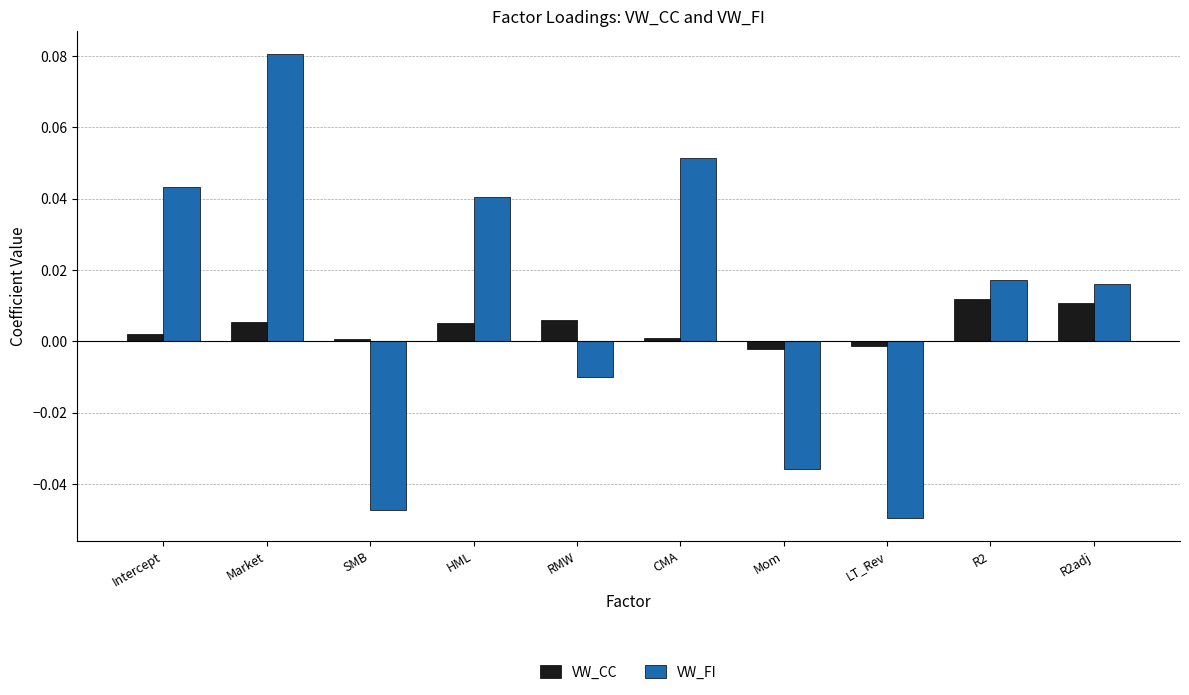

What are all the series names shown in the legend?

VW_CC, VW_FI